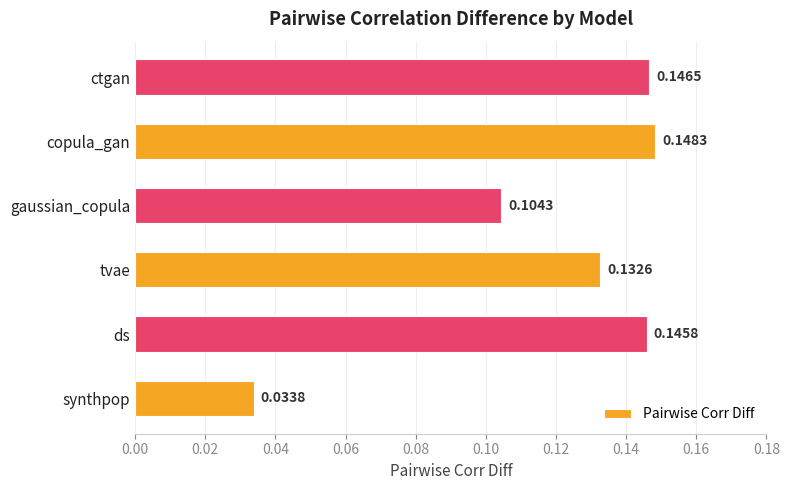

Where is the data nearest to the value 0?

synthpop